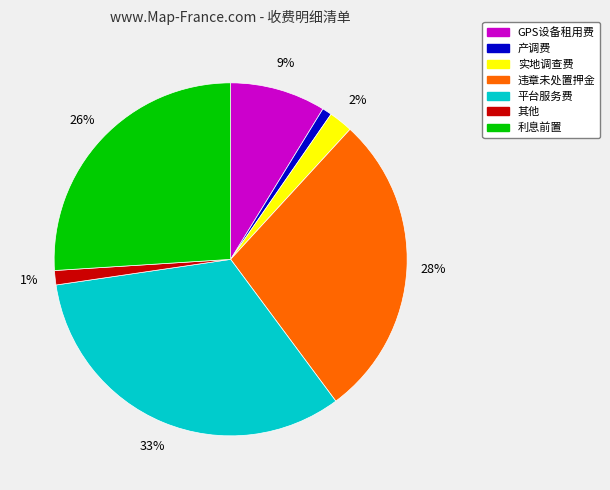

Do 实地调查费 and 利息前置 together represent more than half of the pie?

No